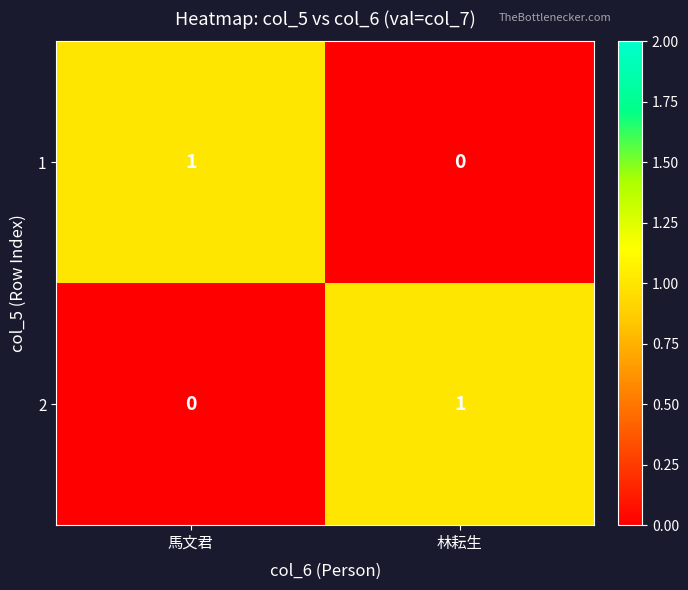

True or false: 1 has a value of 2 at 馬文君.

False